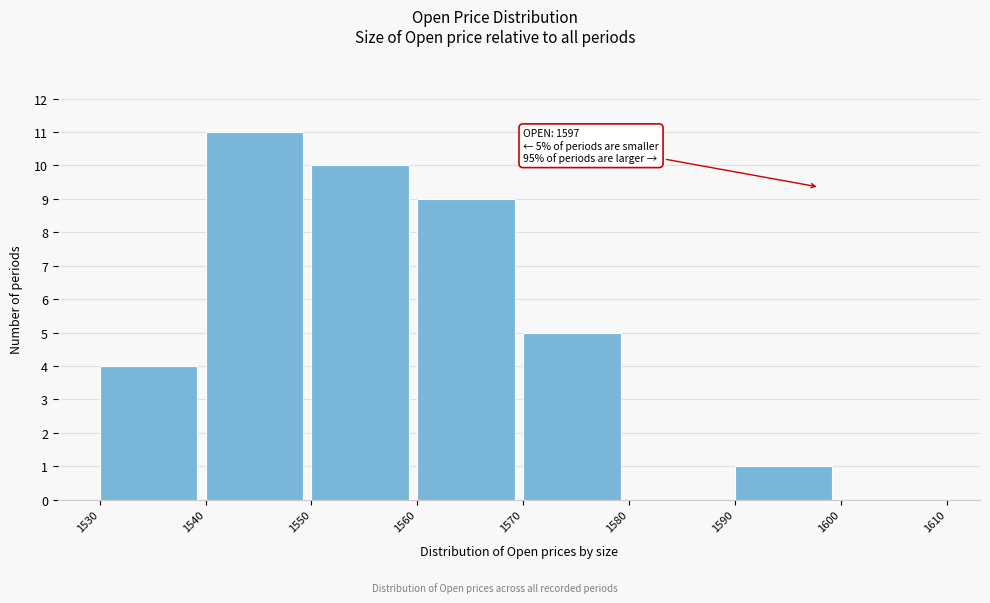

Over which range of the x-axis is the bar tallest?

1540 to 1550